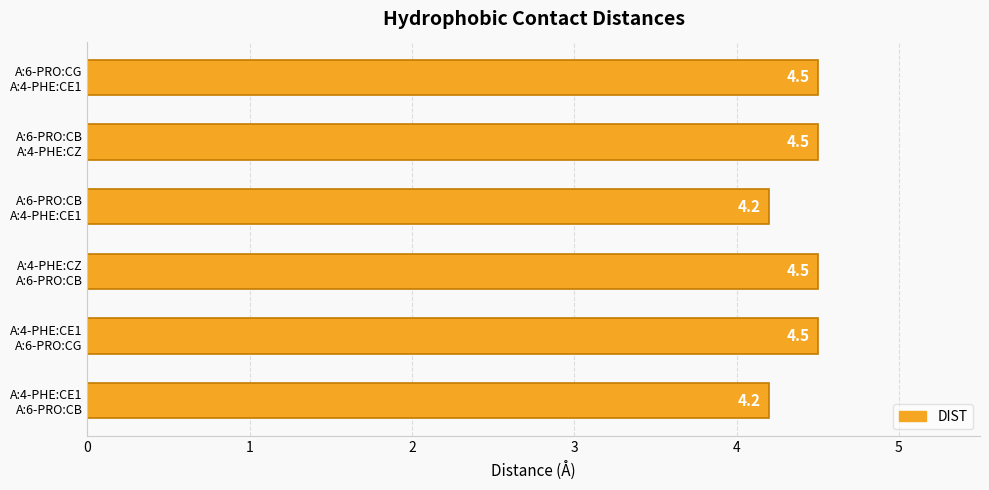

How many values are between 4 and 5?

6